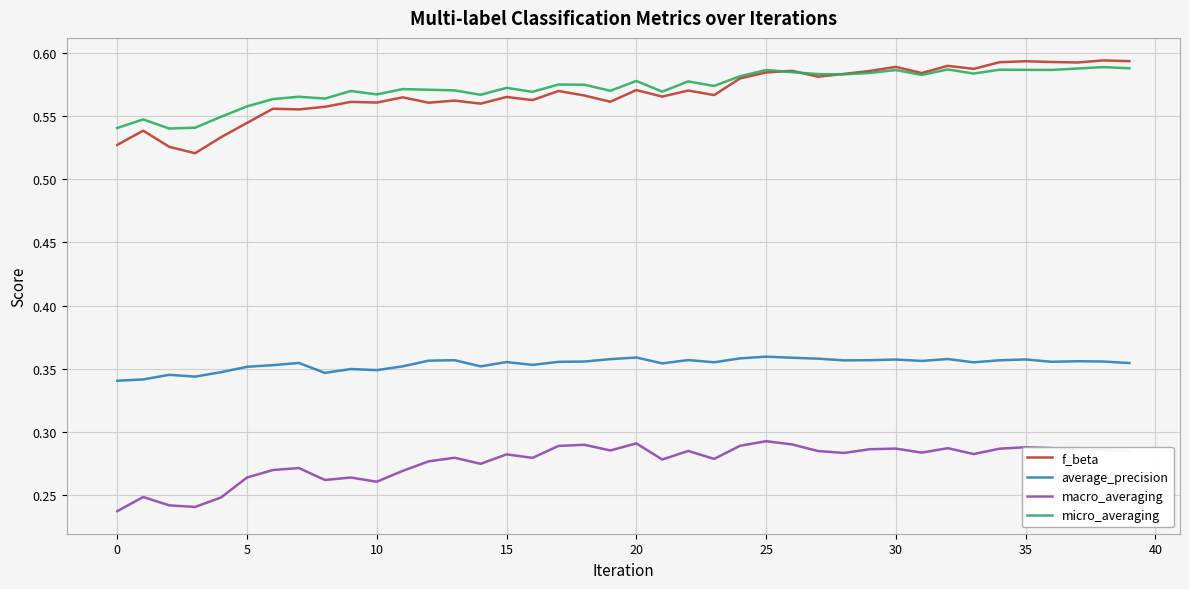

Which series has the largest range (max minus min)?

f_beta